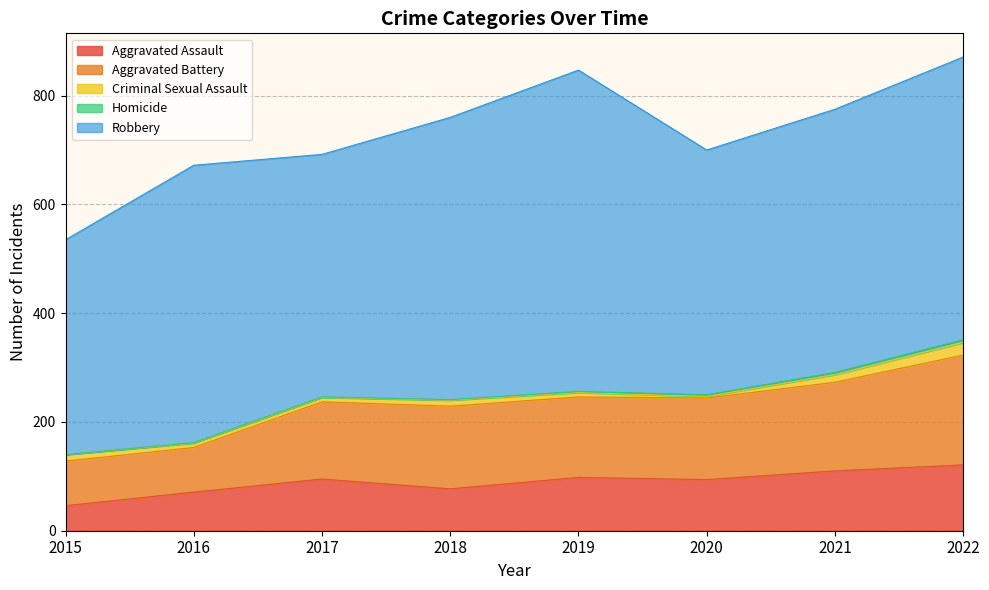

What are all the series names shown in the legend?

Aggravated Assault, Aggravated Battery, Criminal Sexual Assault, Homicide, Robbery